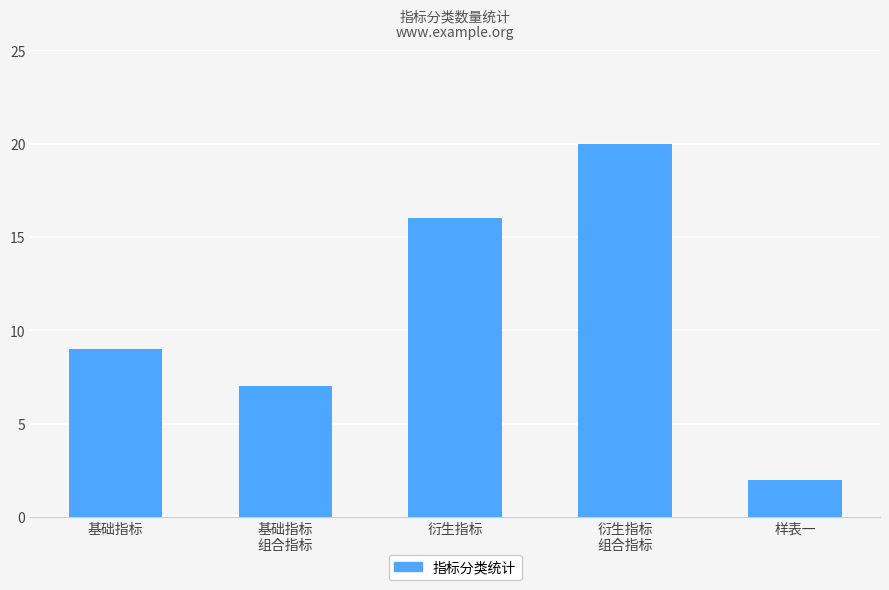

The chart shows a value of 5 at 基础指标. True or false?

False